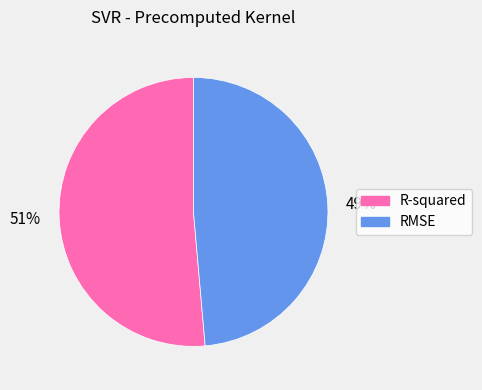

How many slices are in this pie chart?

2